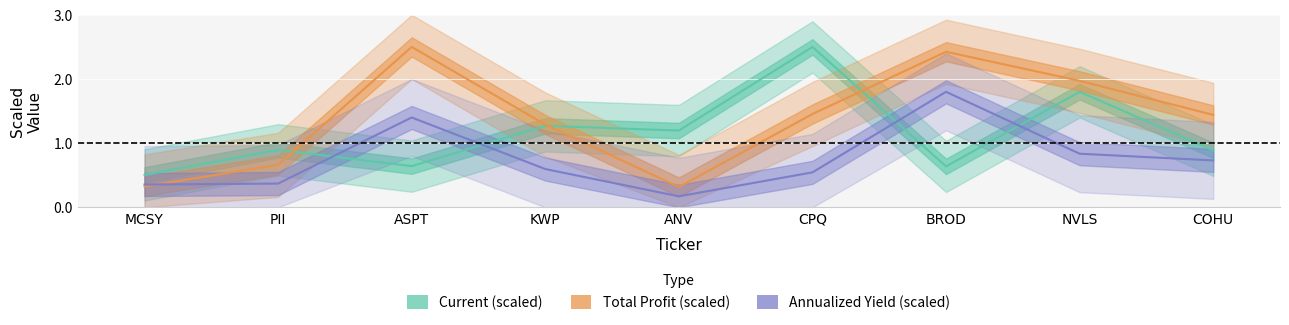

Reading left to right, what are all the values shown in this chart?

Current (scaled): 0.5	0.9	0.6	1.3	1.2	2.5	0.6	1.8	0.9
Total Profit (scaled): 0.3	0.7	2.5	1.3	0.3	1.5	2.4	2.0	1.4
Annualized Yield (scaled): 0.4	0.4	1.4	0.6	0.2	0.5	1.8	0.8	0.7